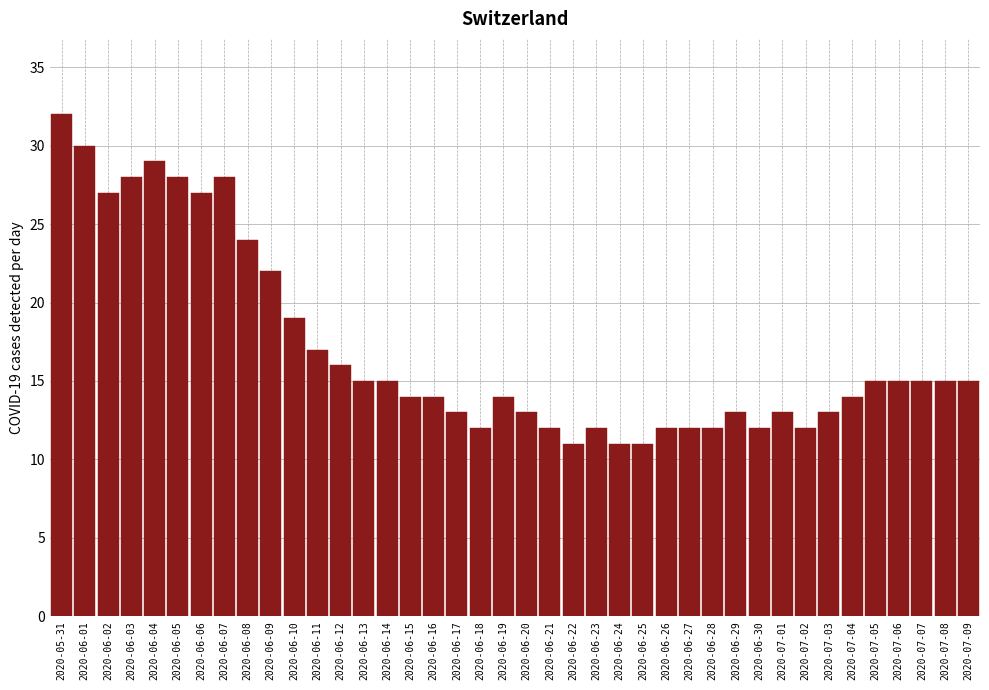

Where is the data nearest to the value 21?

2020-06-09